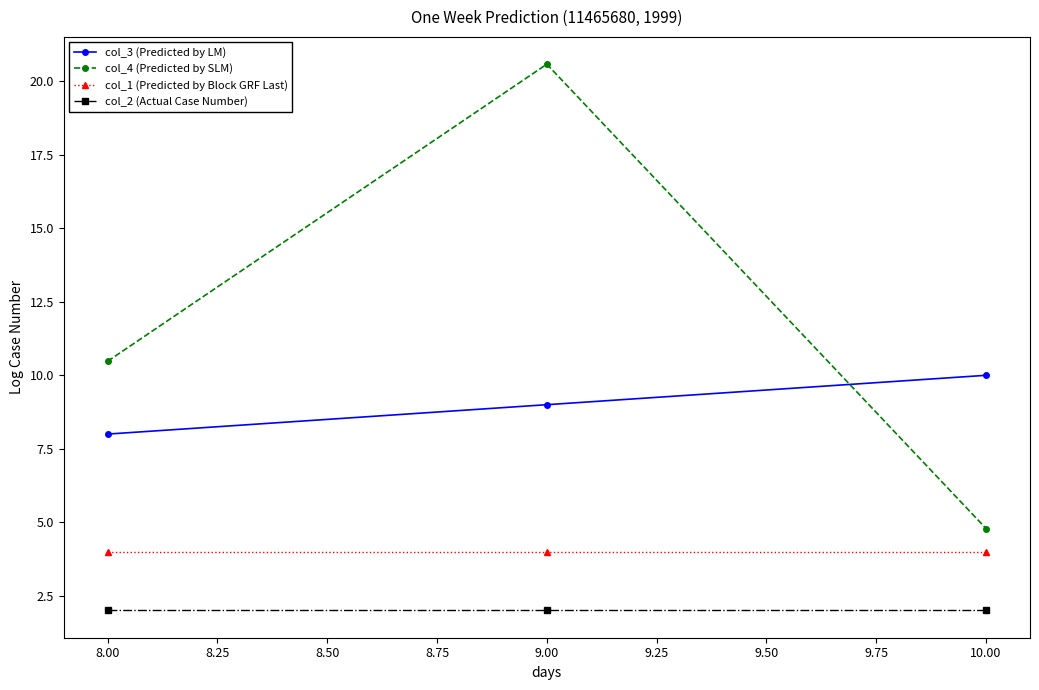

Reading left to right, transcribe all the data shown in this chart.

col_3 (Predicted by LM): 8.00=8.0	9.00=9.0	10.00=10.0
col_4 (Predicted by SLM): 8.00=10.5	9.00=20.6	10.00=4.8
col_1 (Predicted by Block GRF Last): 8.00=4.0	9.00=4.0	10.00=4.0
col_2 (Actual Case Number): 8.00=2.0	9.00=2.0	10.00=2.0